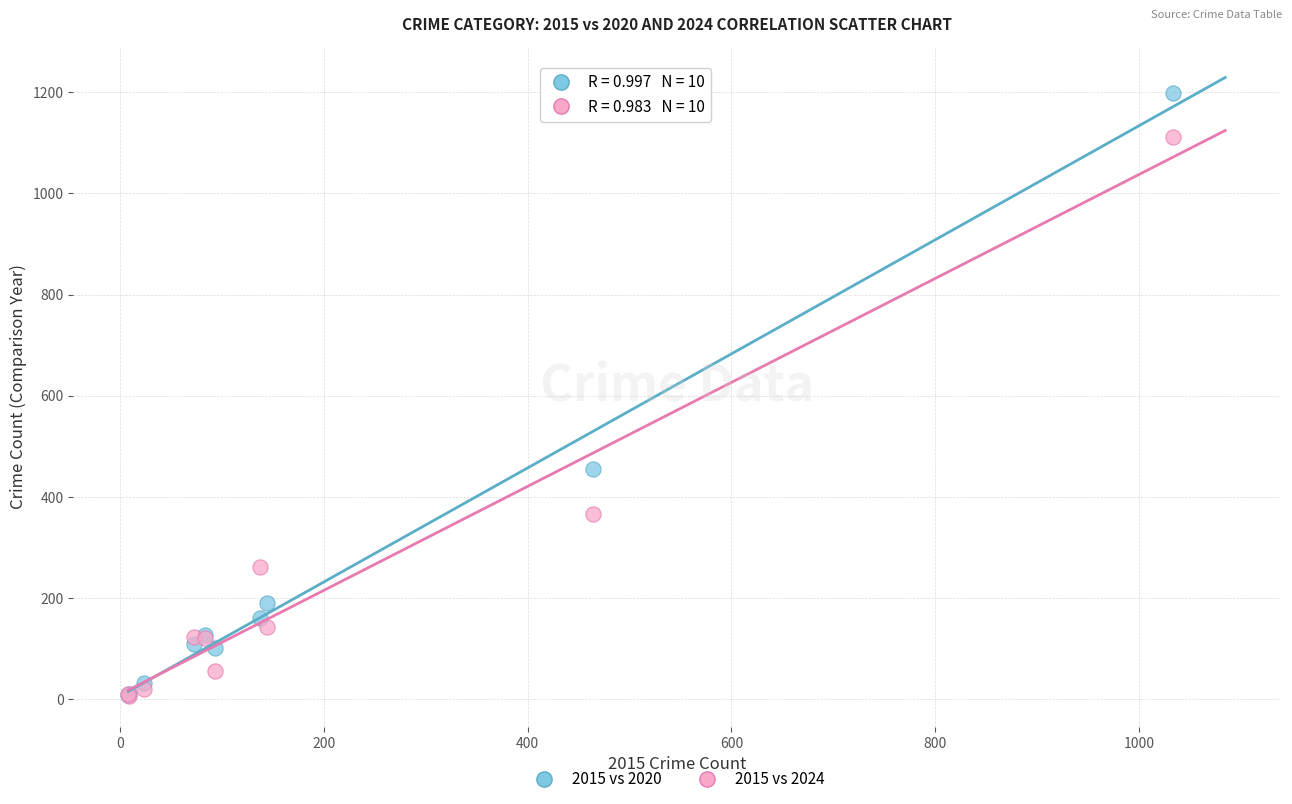

Across all series, what Y value is closest to 602?

456